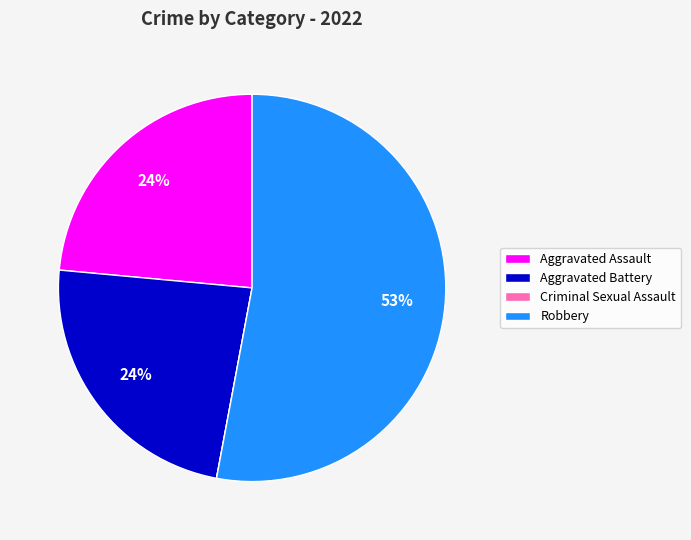

Combined, do Robbery and Aggravated Battery account for over 50%?

Yes